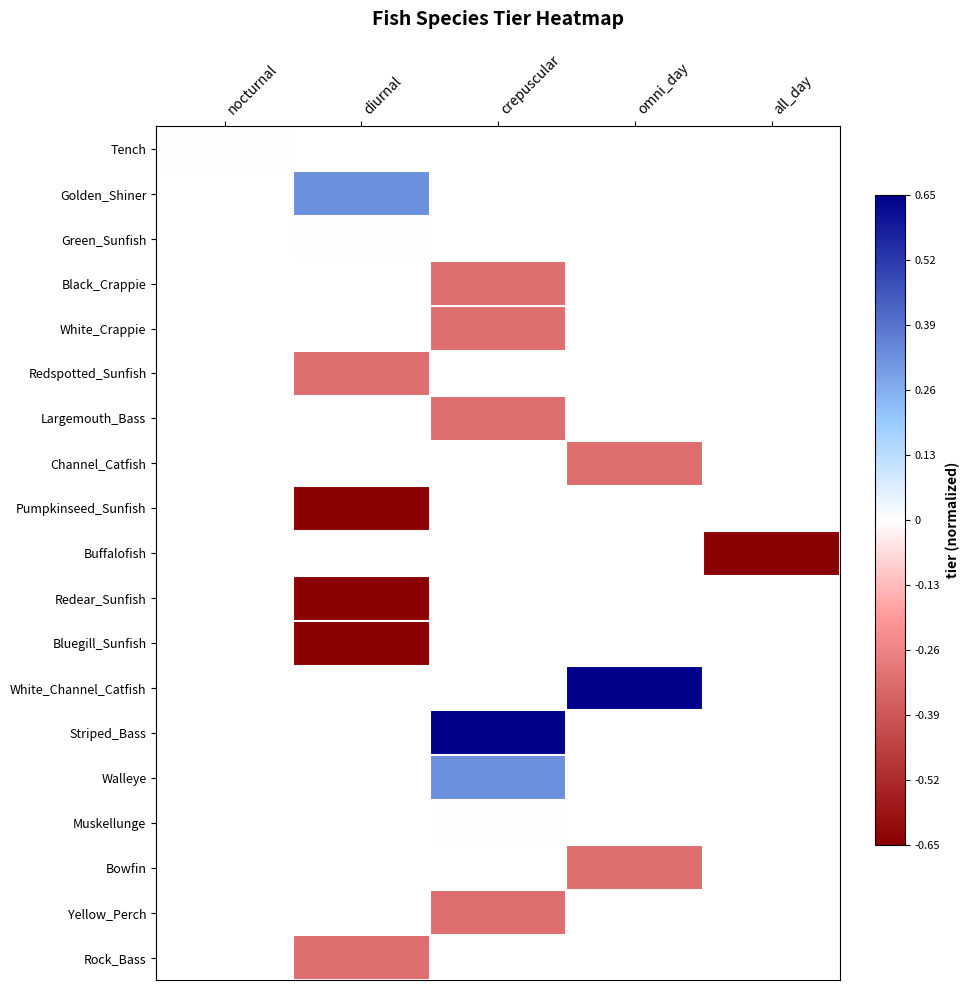

List the labels in order of Rock_Bass value, largest first.

nocturnal, diurnal, crepuscular, omni_day, all_day